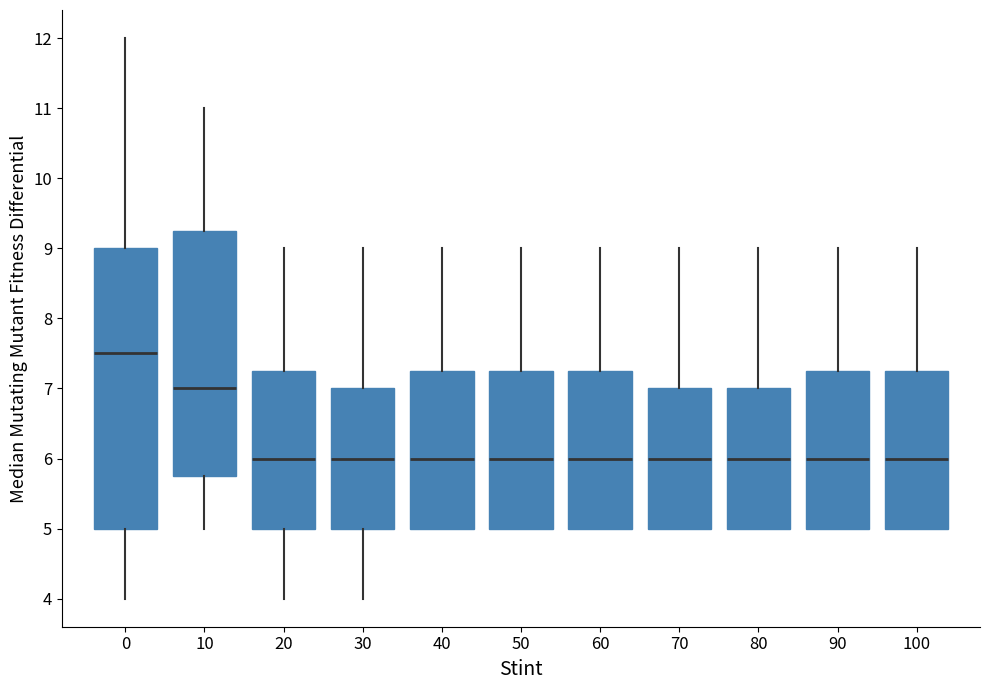

Reading left to right, read every box against the y-axis: the position of its median line, the range the box covers, and the ends of its whiskers. The values are not printed on the chart, so give them approximately, as read against the axis.

0: median 7.5, box 5.0 to 9.0, whiskers 4.0 to 12.0
10: median 7.0, box 5.8 to 9.3, whiskers 5.0 to 11.0
20: median 6.0, box 5.0 to 7.3, whiskers 4.0 to 9.0
30: median 6.0, box 5.0 to 7.0, whiskers 4.0 to 9.0
40: median 6.0, box 5.0 to 7.3, whiskers 5.0 to 9.0
50: median 6.0, box 5.0 to 7.3, whiskers 5.0 to 9.0
60: median 6.0, box 5.0 to 7.3, whiskers 5.0 to 9.0
70: median 6.0, box 5.0 to 7.0, whiskers 5.0 to 9.0
80: median 6.0, box 5.0 to 7.0, whiskers 5.0 to 9.0
90: median 6.0, box 5.0 to 7.3, whiskers 5.0 to 9.0
100: median 6.0, box 5.0 to 7.3, whiskers 5.0 to 9.0